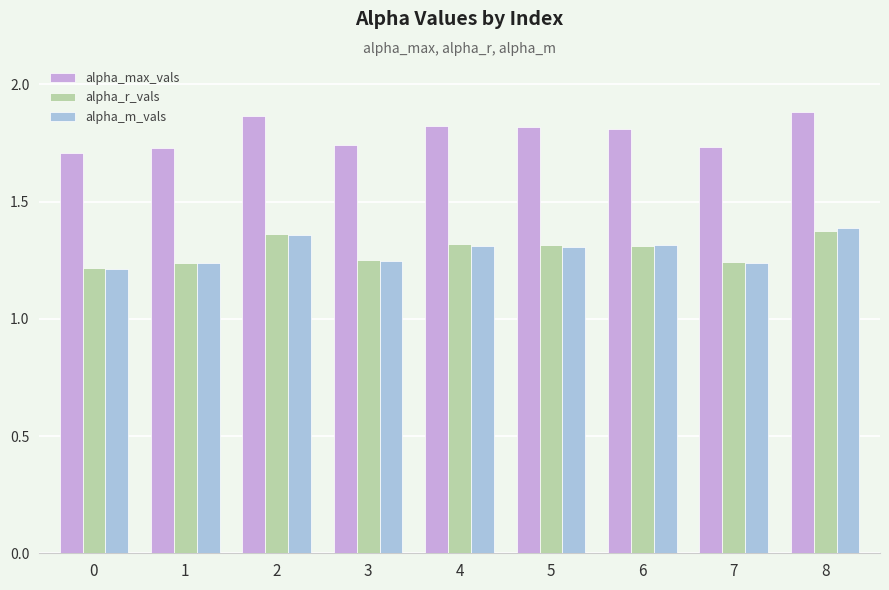

Are the bars grouped side by side (vs. stacked)?

Yes